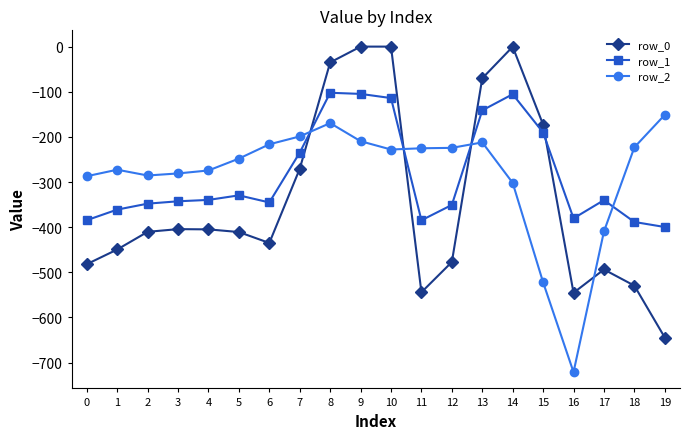

Which series ends up on top after the final intersection of row_0 and row_1?

row_1